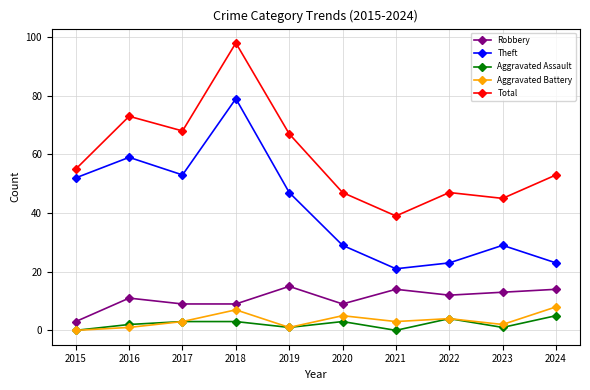

What is the difference between the highest and lowest values at 2020?

44